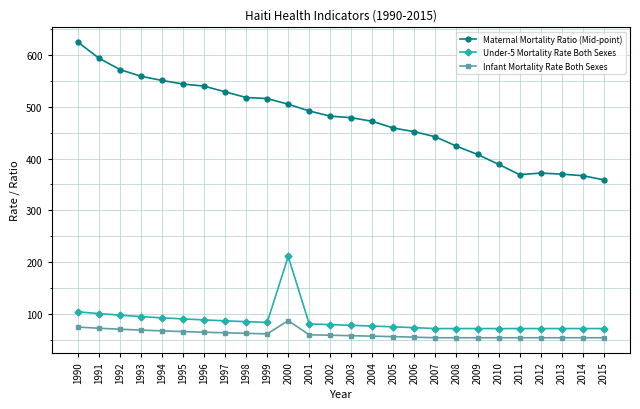

What is the minimum value for Infant Mortality Rate Both Sexes?

53.9